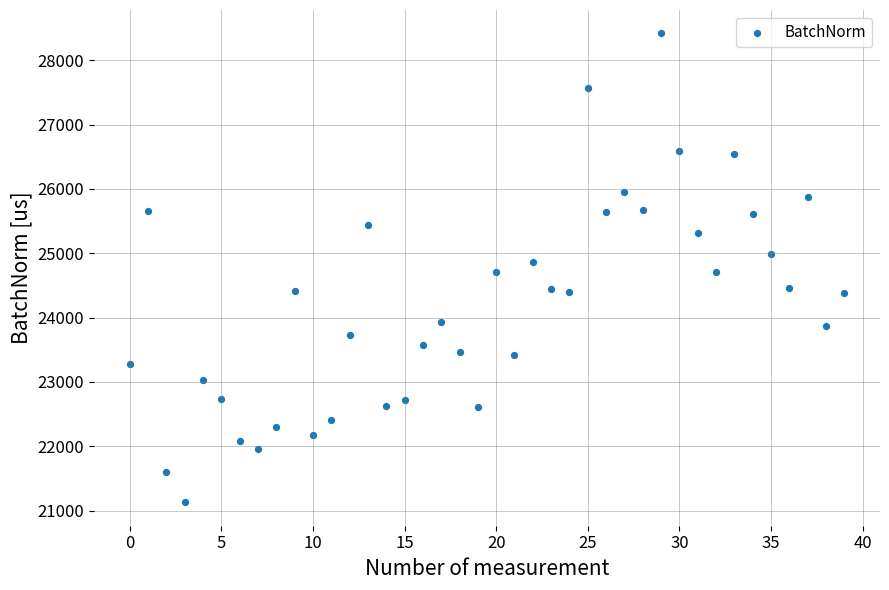

What is the range of Y values (max minus min)?

7288.2